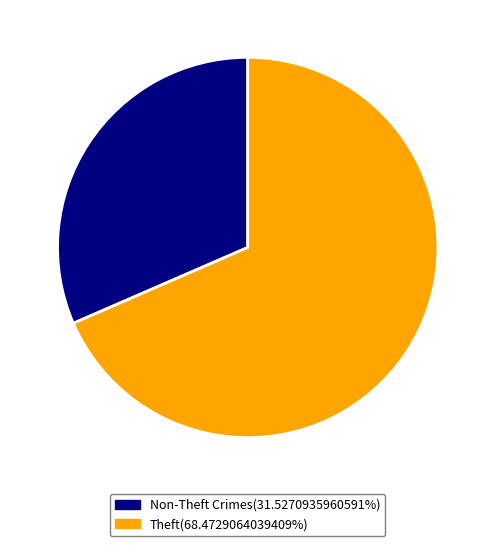

Is there any slice that represents more than half of the pie?

Yes